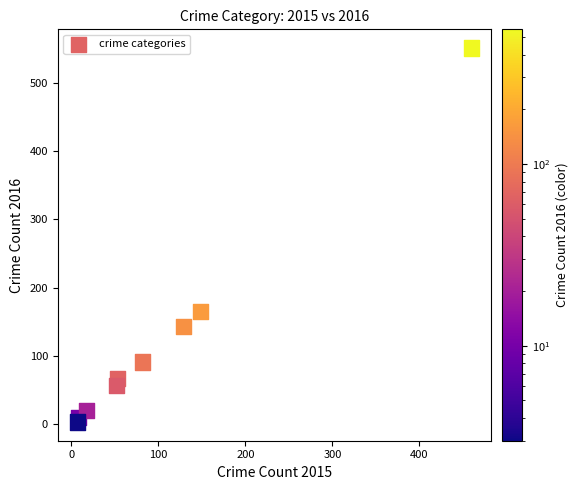

What Y value in the scatter plot is closest to 277?

165